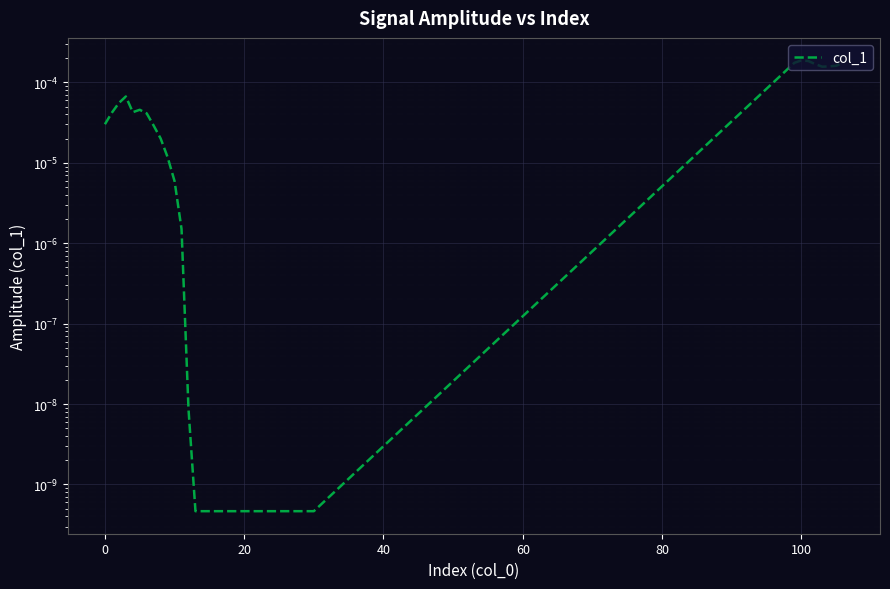

Does the chart display data point markers on the line(s)?

No